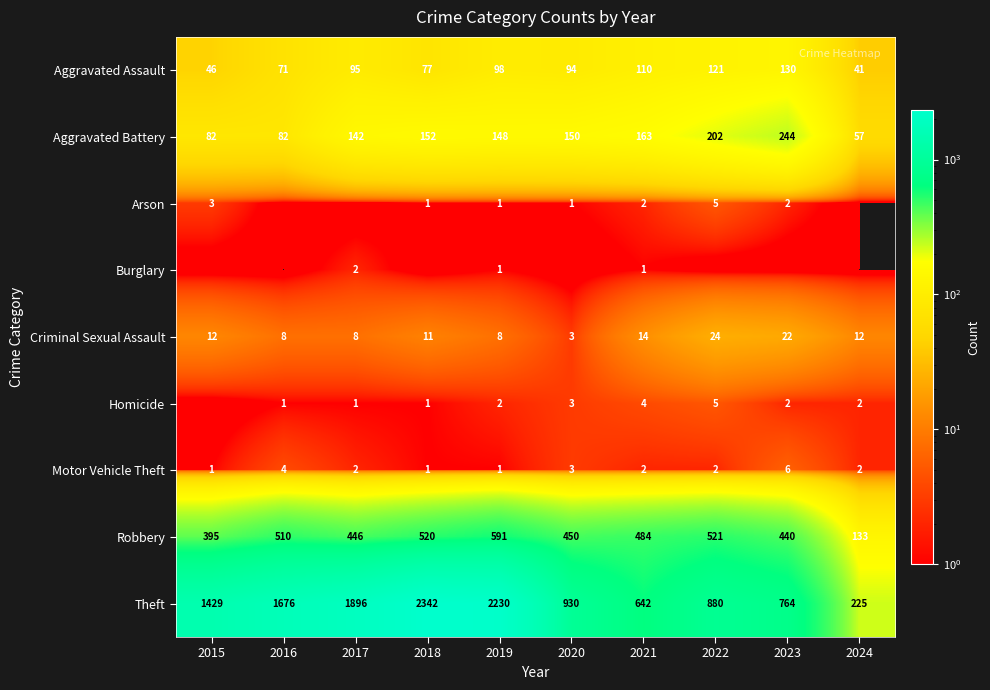

At which label does Theft reach its minimum?

2024